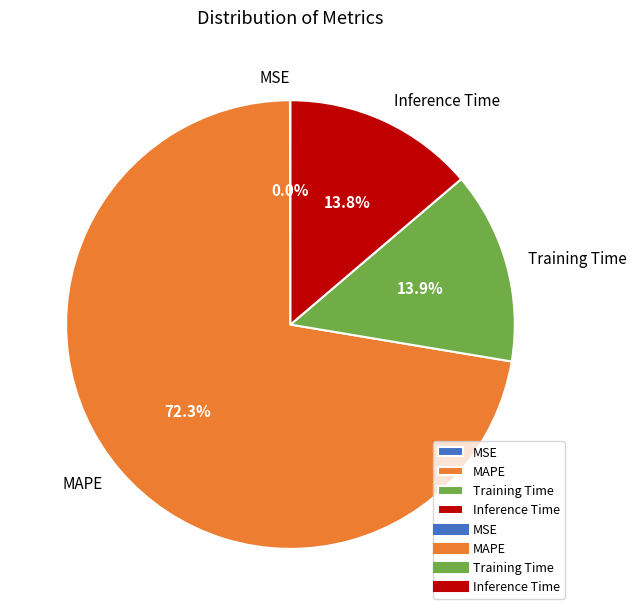

Does Training Time account for over 50% of the chart?

No